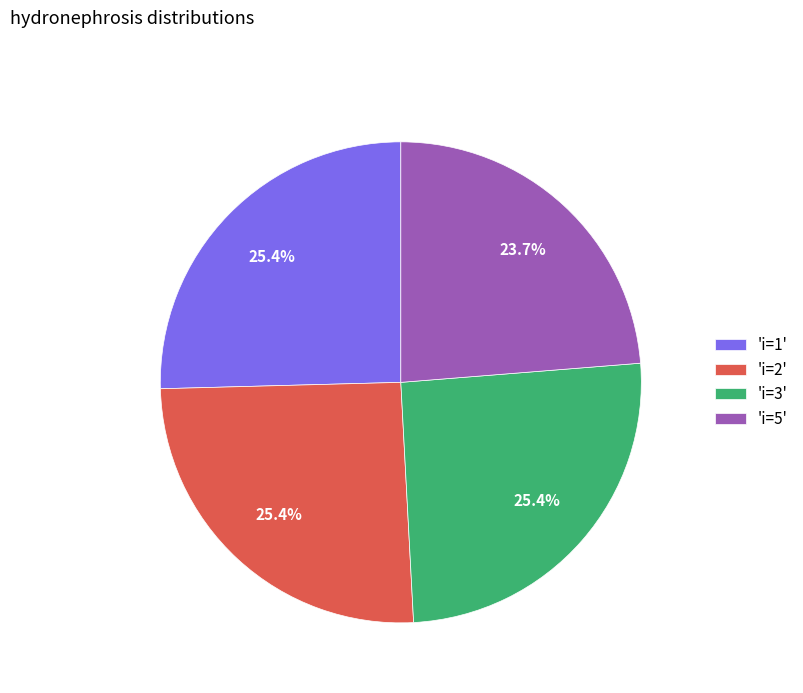

What is the ratio of the value at 'i=3' to the value at 'i=5'?

1.1